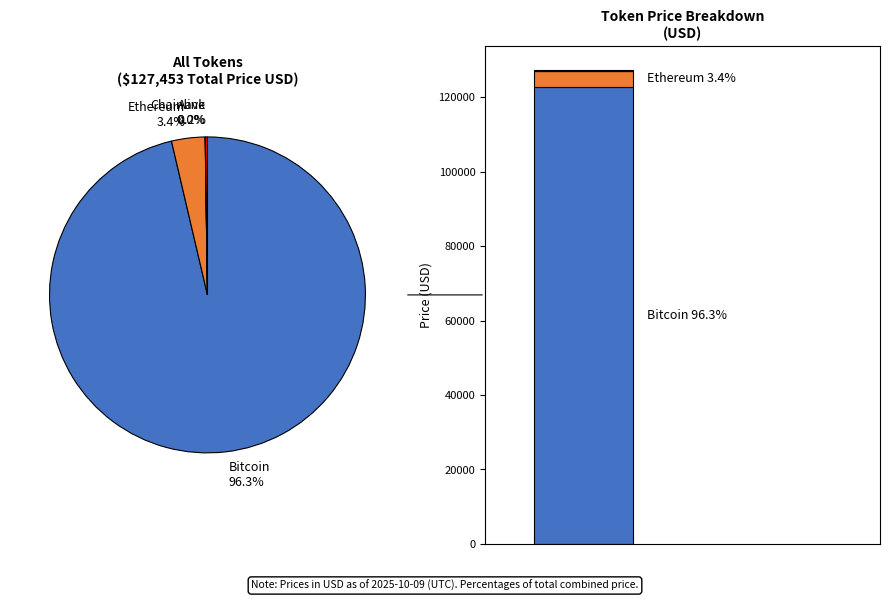

Count the number of slices in the pie.

4